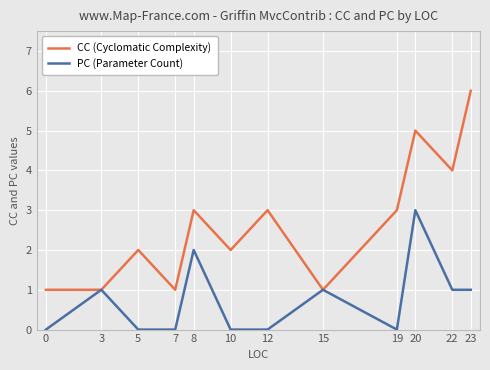

What is the average value of the CC (Cyclomatic Complexity) series?

3